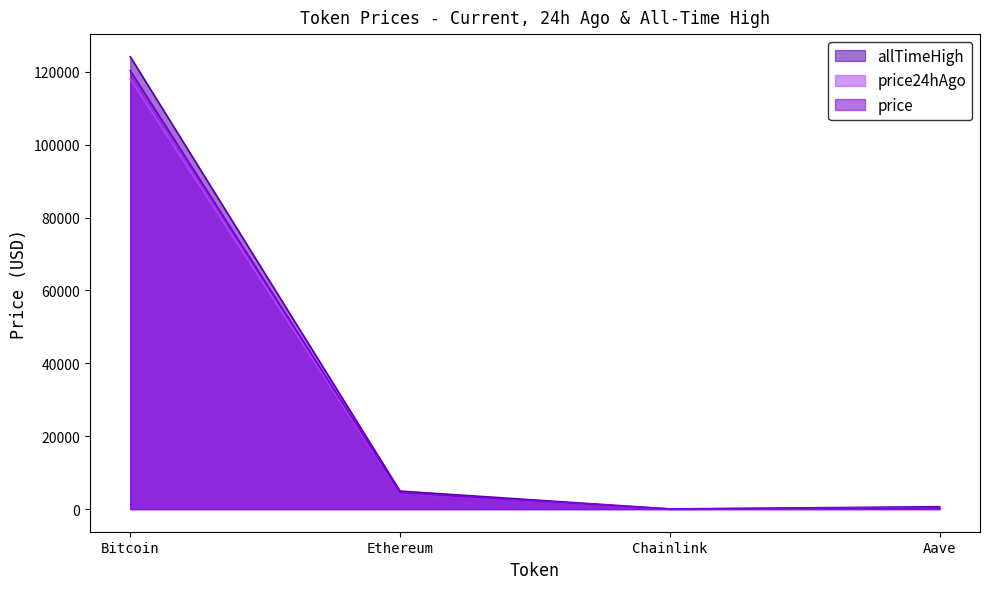

True or false: price24hAgo has more than 1 points higher than both neighbors.

False